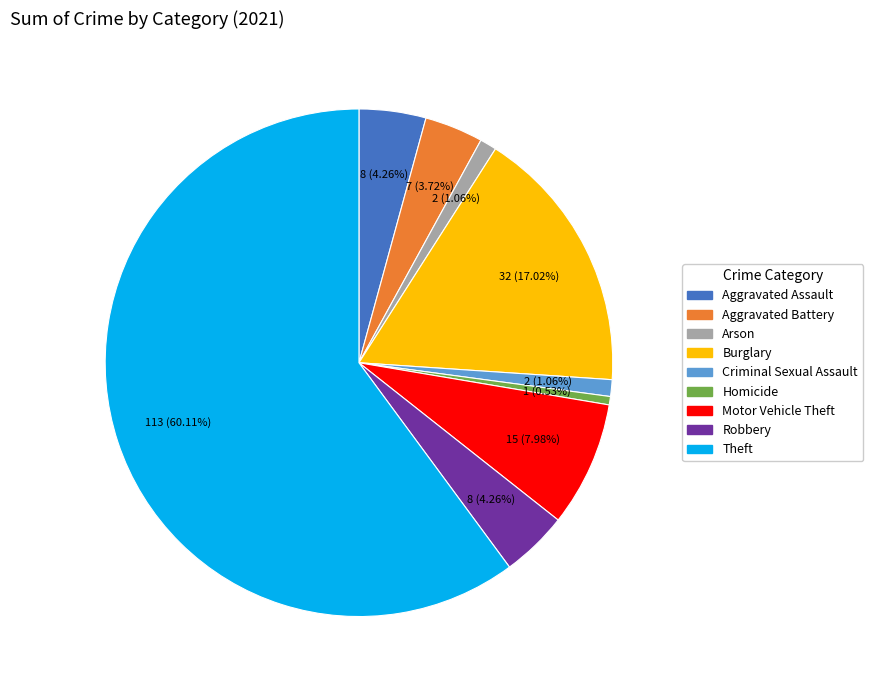

To the nearest percent, what is the difference between the largest and smallest slice percentages?

60%